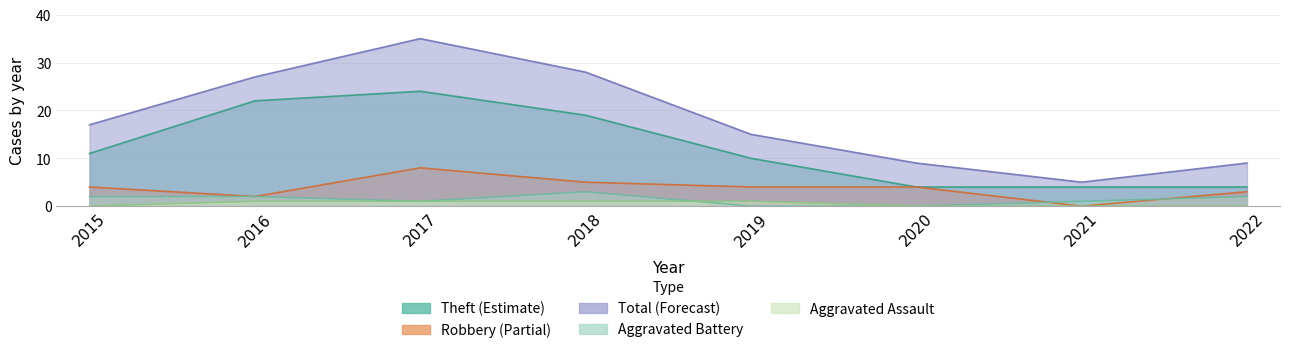

Which series has the widest spread of values?

Total